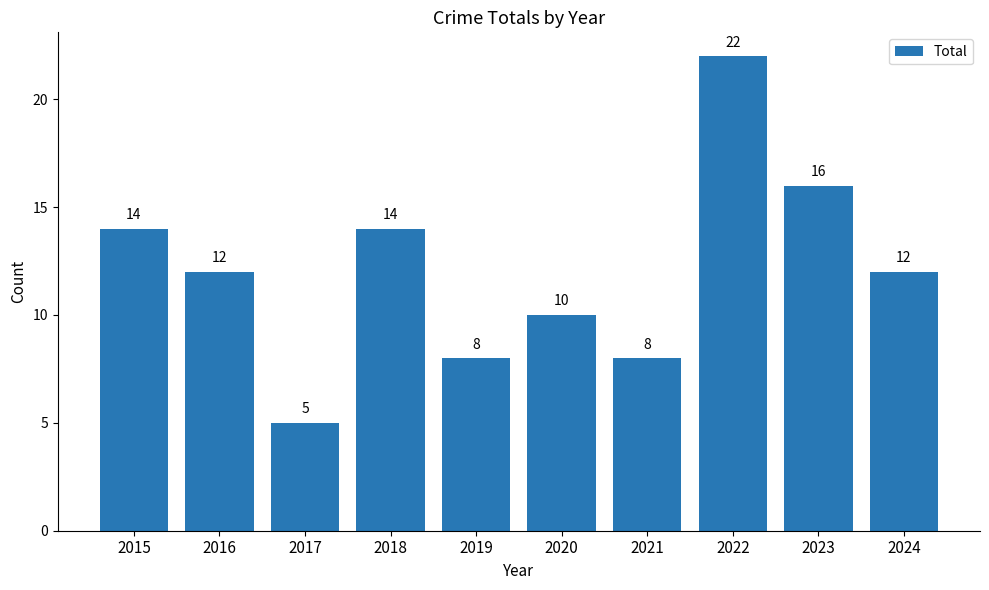

What is the change in value from 2021 to 2023?

+8